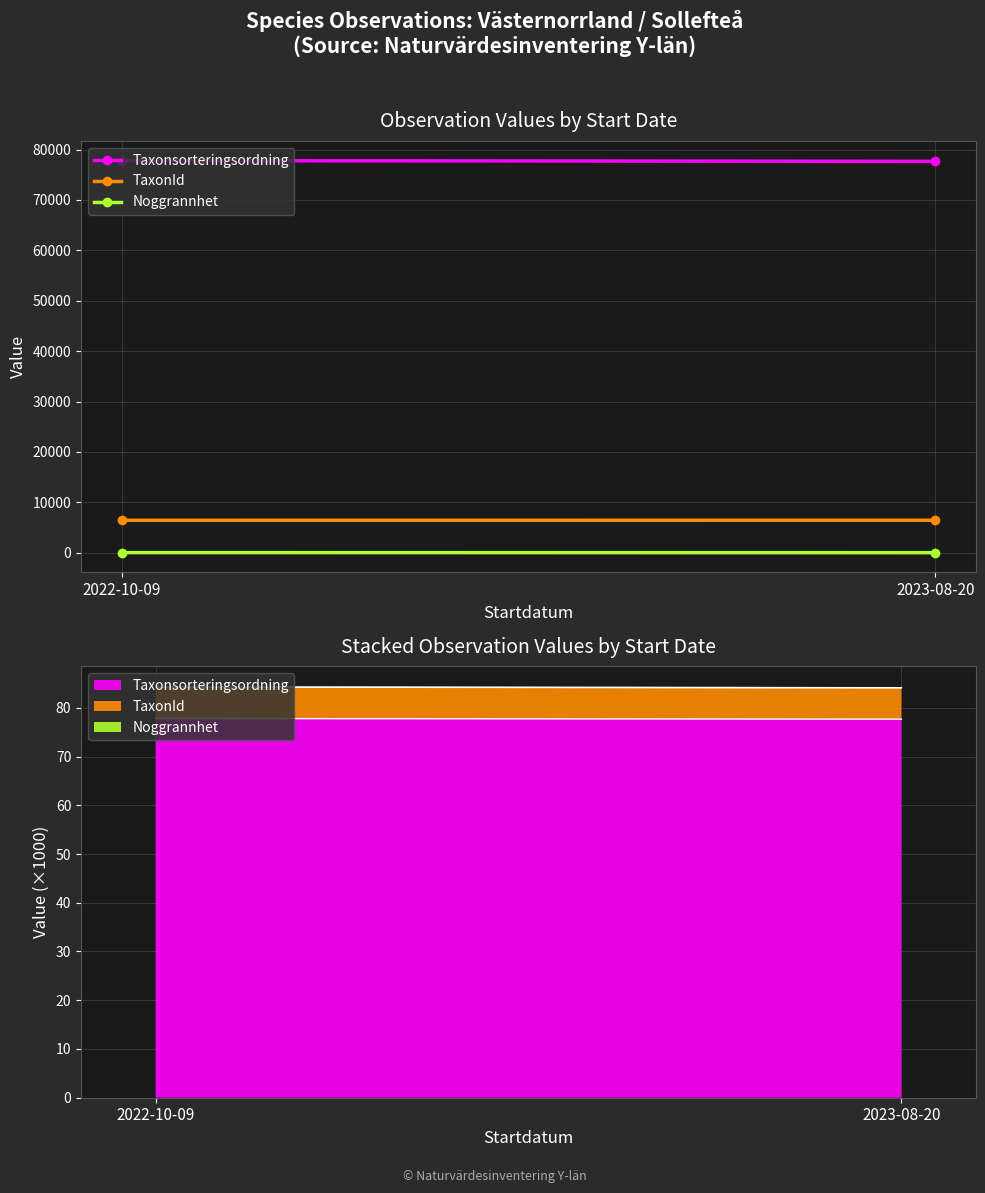

What is the sum of the Noggrannhet values at 2023-08-20 and 2022-10-09?

35.0